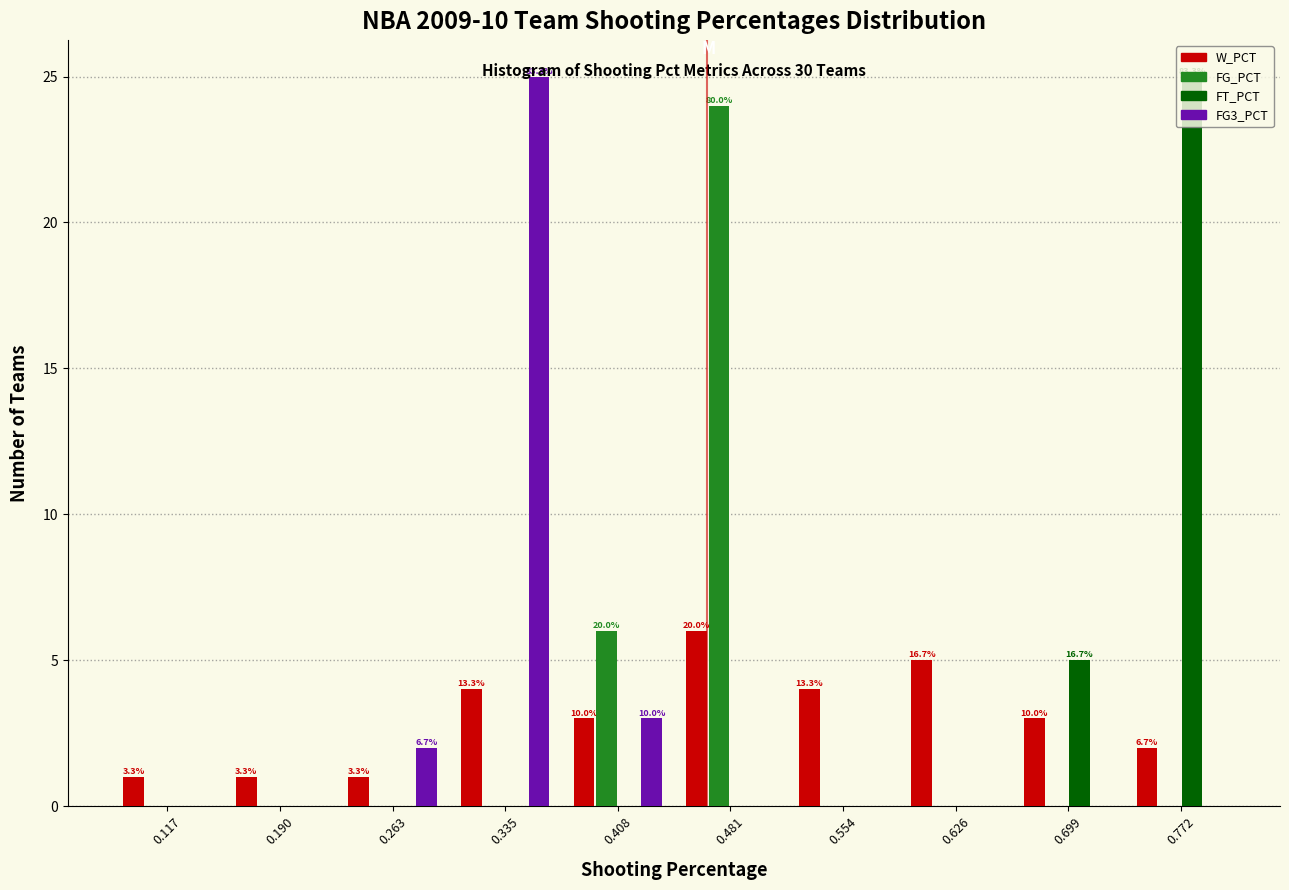

In the FT_PCT series, which range on the x-axis has the tallest bar?

0.74 to 0.81